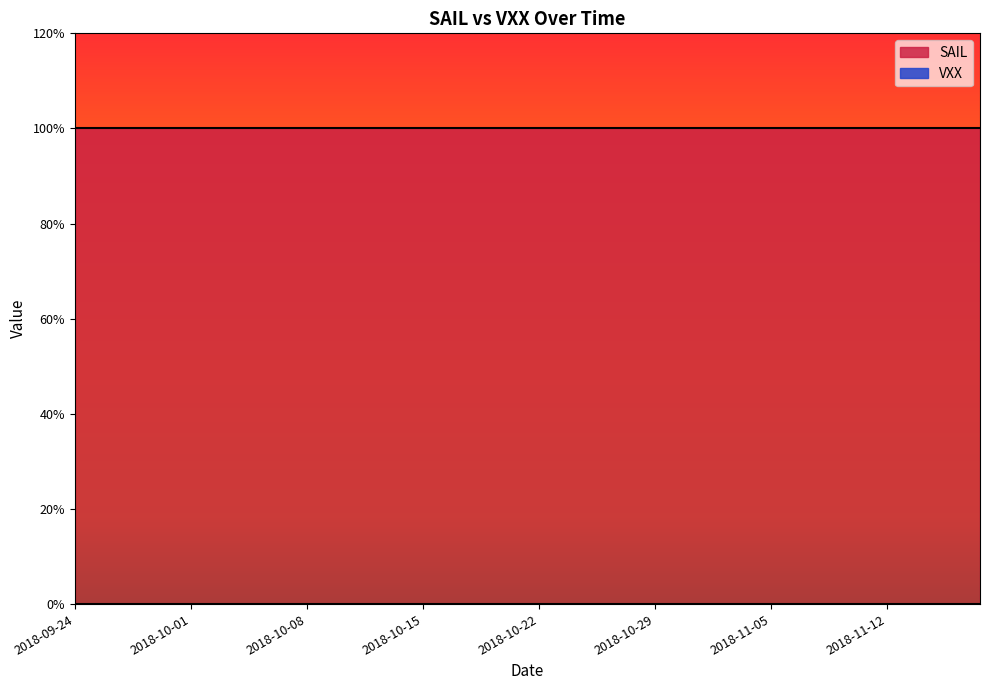

True or false: SAIL and VXX cross at least once.

False